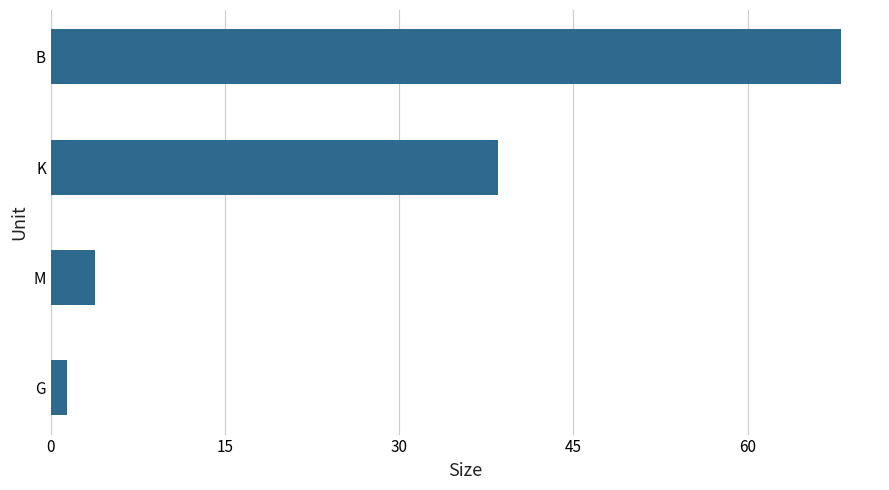

How many series are shown in this chart?

1